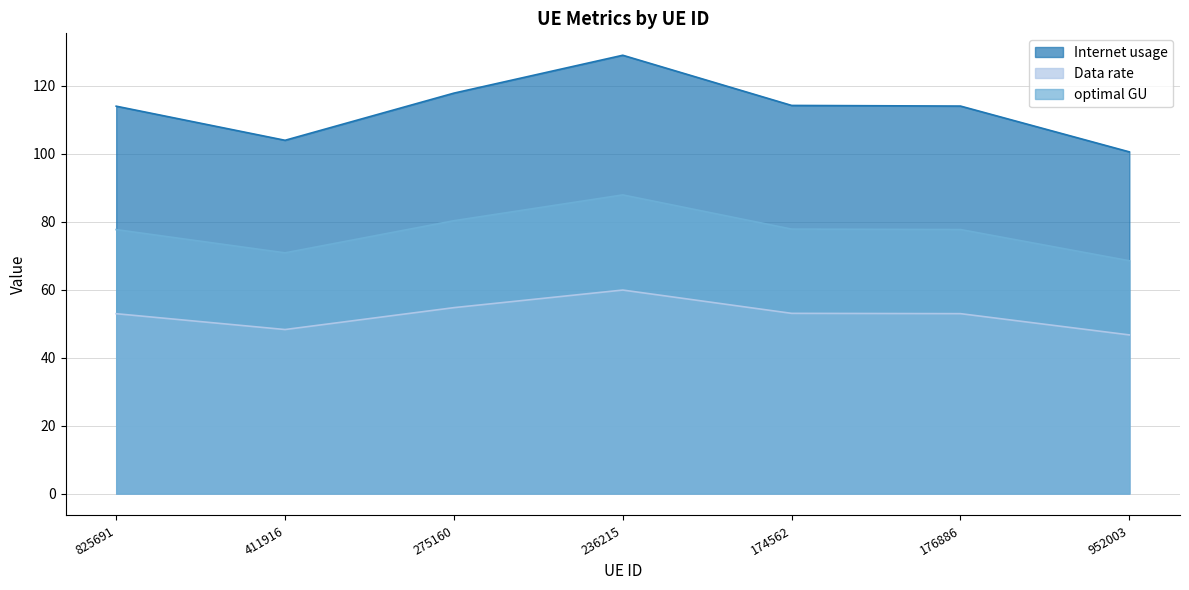

List the series in order of their peak value, lowest first.

Data rate, optimal GU, Internet usage